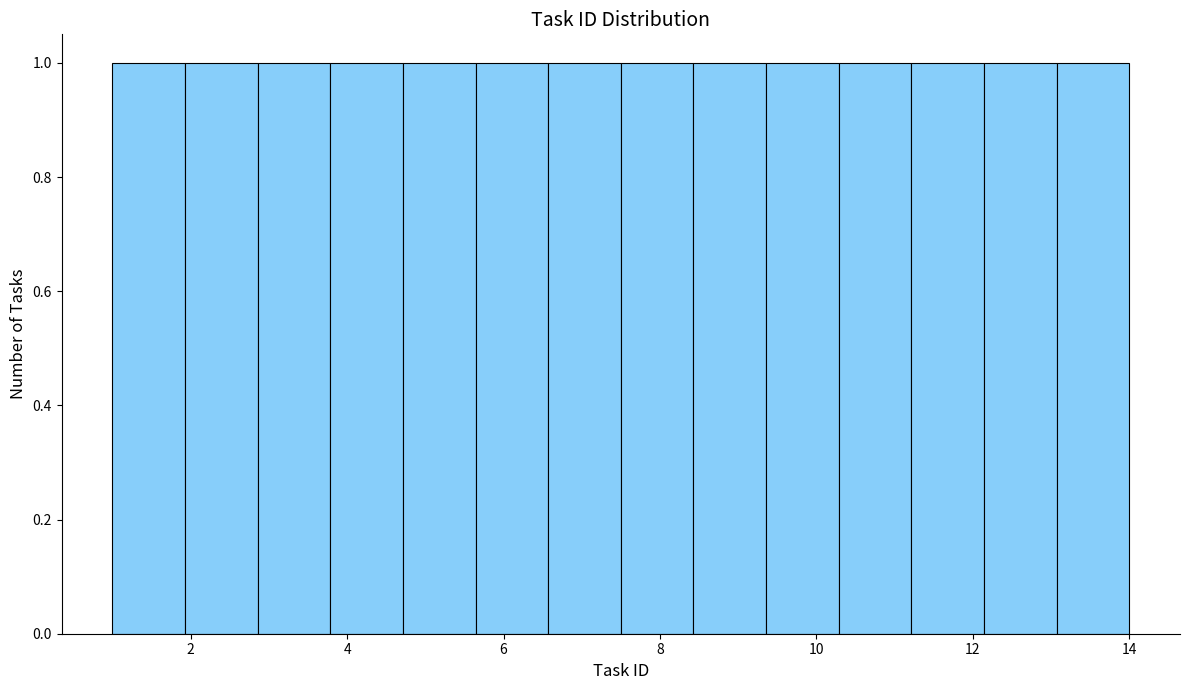

How tall is the bar that spans 12.2 to 13.0 on the x-axis? Neither the bar edges nor the heights are printed on the chart, so give them approximately, as read against the axes.

1